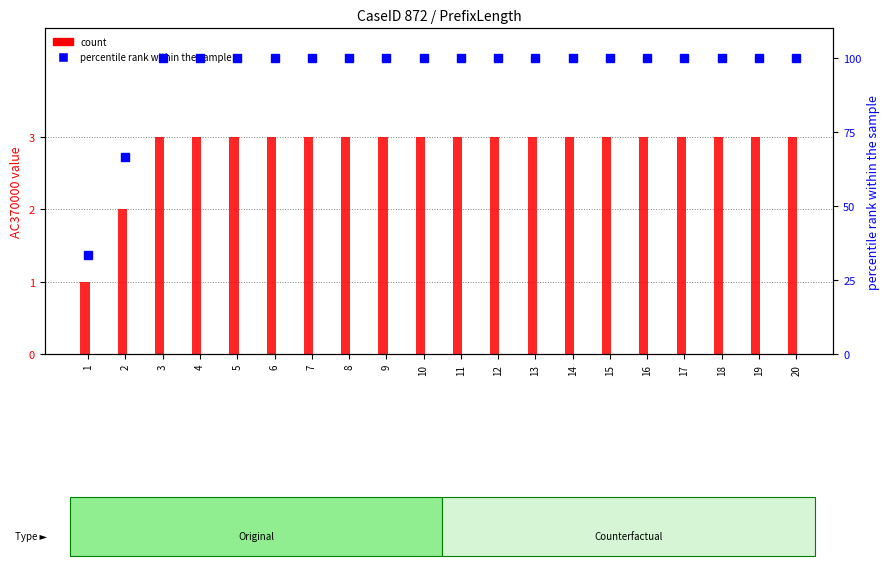

Reading left to right, transcribe all the data shown in this chart.

count: 1=1.0	2=2.0	3=3.0	4=3.0	5=3.0	6=3.0	7=3.0	8=3.0	9=3.0	10=3.0	11=3.0	12=3.0	13=3.0	14=3.0	15=3.0	16=3.0	17=3.0	18=3.0	19=3.0	20=3.0
percentile rank within the sample: 1=33.3	2=66.7	3=100.0	4=100.0	5=100.0	6=100.0	7=100.0	8=100.0	9=100.0	10=100.0	11=100.0	12=100.0	13=100.0	14=100.0	15=100.0	16=100.0	17=100.0	18=100.0	19=100.0	20=100.0